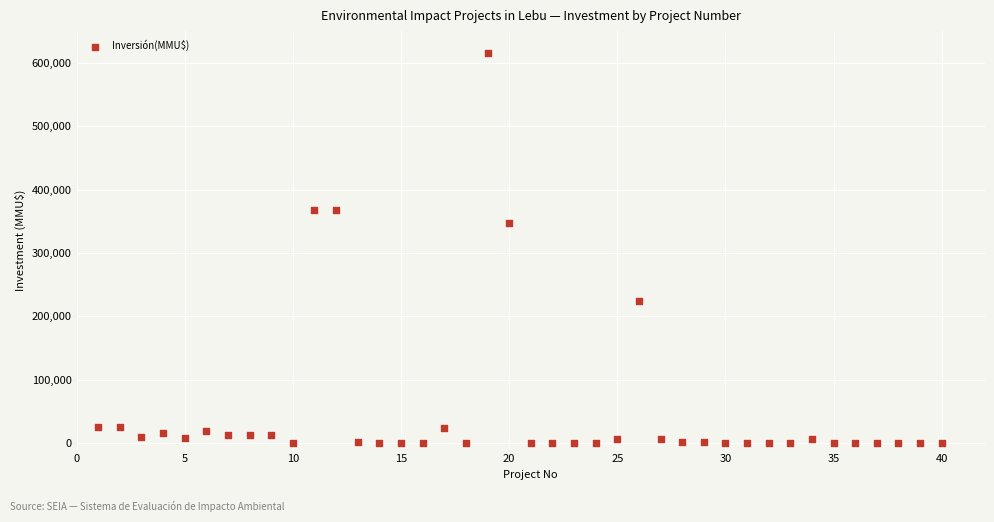

What is the range of Y values (max minus min)?

615999